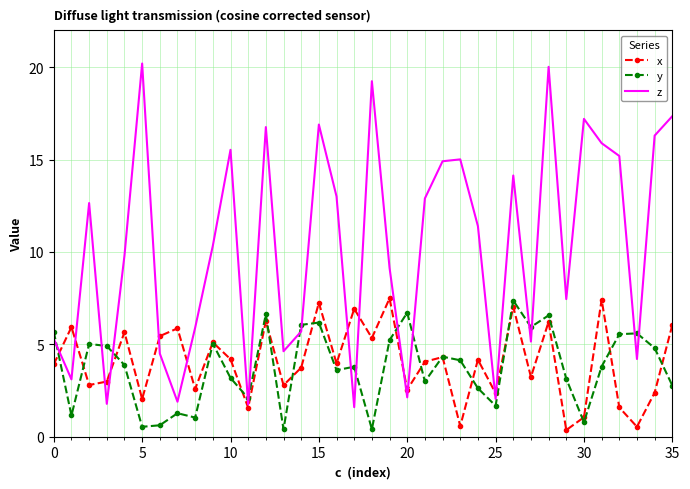

Which series ends up on top after the final intersection of y and z?

z